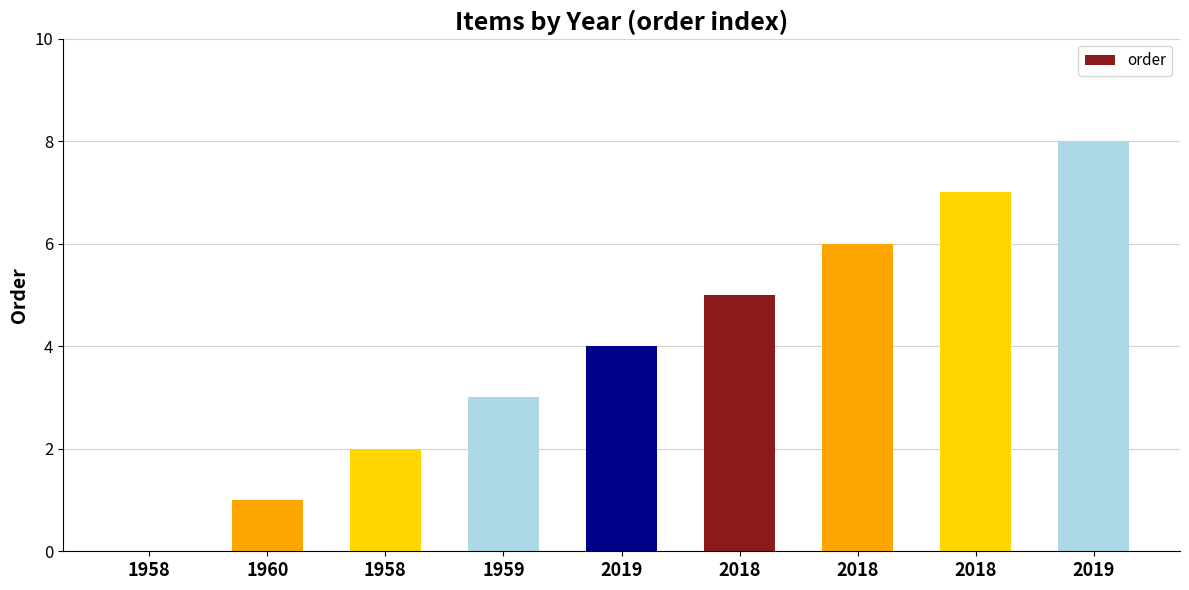

Are the bars grouped side by side (vs. stacked)?

No